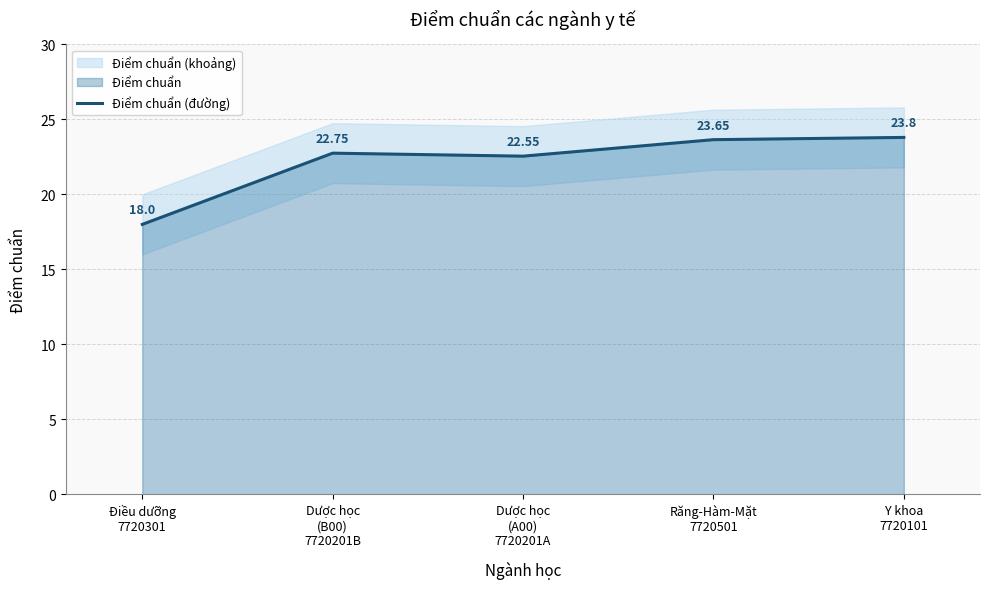

What position from the left is Dược học
(A00)
7720201A?

3